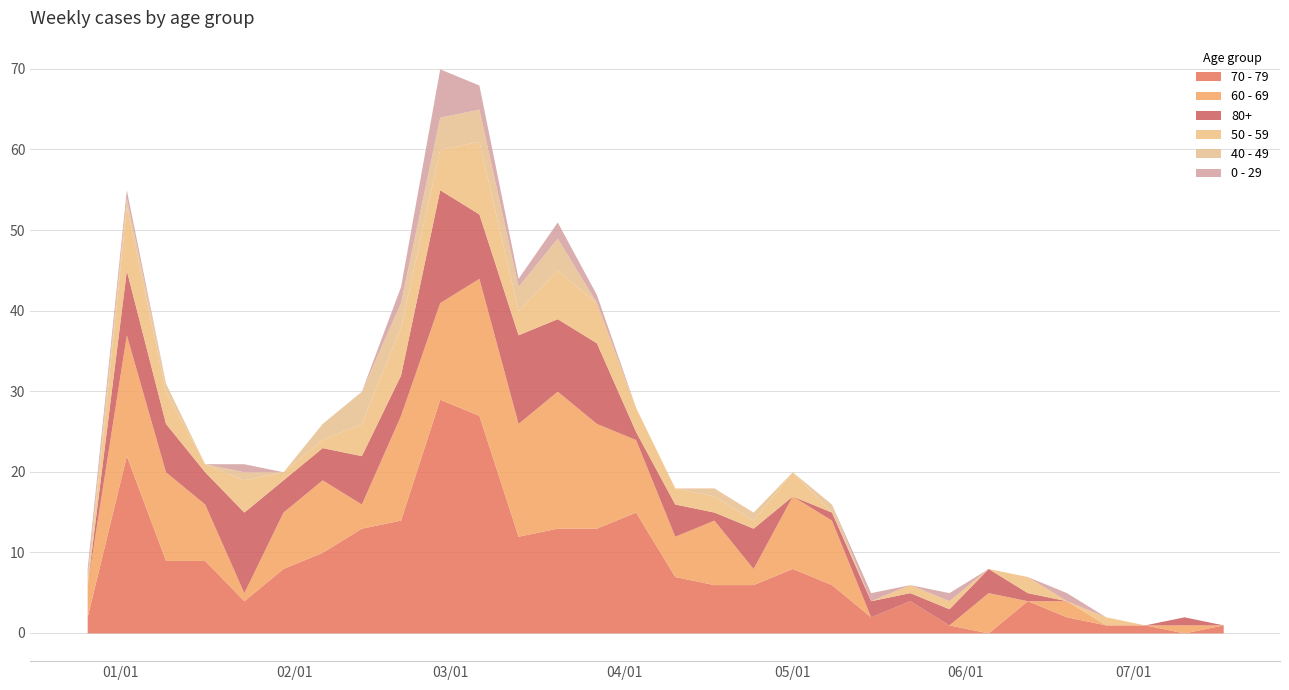

Rank the series by their maximum value, from lowest to highest.

40 - 49, 0 - 29, 50 - 59, 80+, 60 - 69, 70 - 79